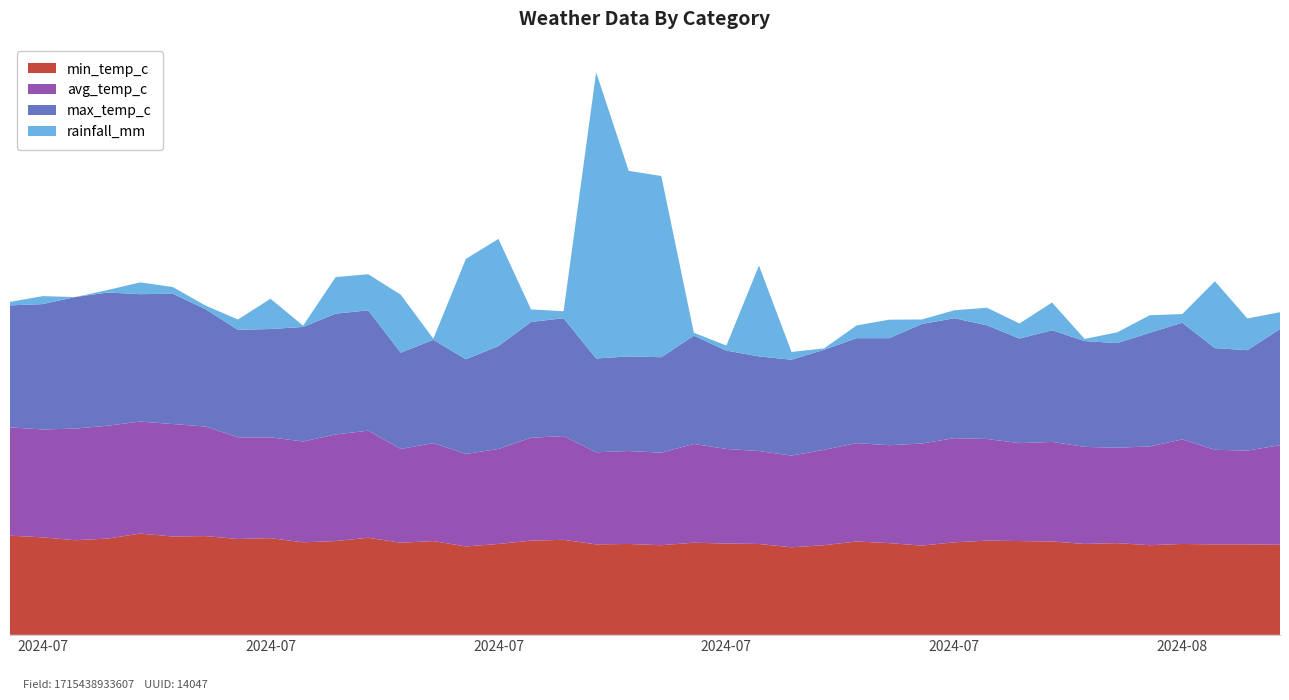

Reading left to right, what are all the values shown in this chart?

min_temp_c: 2024-07-01=23.9	2024-07-02=23.5	2024-07-03=22.8	2024-07-04=23.2	2024-07-05=24.4	2024-07-06=23.7	2024-07-07=23.8	2024-07-08=23.1	2024-07-09=23.3	2024-07-10=22.3	2024-07-11=22.6	2024-07-12=23.4	2024-07-13=22.2	2024-07-14=22.6	2024-07-15=21.3	2024-07-16=21.9	2024-07-17=22.7	2024-07-18=22.9	2024-07-19=21.8	2024-07-20=21.9	2024-07-21=21.6	2024-07-22=22.2	2024-07-23=22.0	2024-07-24=21.9	2024-07-25=21.1	2024-07-26=21.6	2024-07-27=22.5	2024-07-28=22.1	2024-07-29=21.5	2024-07-30=22.3	2024-07-31=22.7	2024-08-01=22.6	2024-08-02=22.5	2024-08-03=21.9	2024-08-04=22.1	2024-08-05=21.6	2024-08-06=21.9	2024-08-07=21.8	2024-08-08=21.8	2024-08-09=21.7
avg_temp_c: 2024-07-01=26.1	2024-07-02=26.0	2024-07-03=26.9	2024-07-04=27.2	2024-07-05=27.0	2024-07-06=27.1	2024-07-07=26.4	2024-07-08=24.5	2024-07-09=24.3	2024-07-10=24.3	2024-07-11=25.7	2024-07-12=25.8	2024-07-13=22.6	2024-07-14=23.6	2024-07-15=22.3	2024-07-16=22.9	2024-07-17=24.8	2024-07-18=25.0	2024-07-19=22.2	2024-07-20=22.4	2024-07-21=22.3	2024-07-22=23.8	2024-07-23=22.8	2024-07-24=22.4	2024-07-25=22.1	2024-07-26=23.0	2024-07-27=23.7	2024-07-28=23.6	2024-07-29=24.6	2024-07-30=25.1	2024-07-31=24.5	2024-08-01=23.6	2024-08-02=24.0	2024-08-03=23.4	2024-08-04=23.0	2024-08-05=23.8	2024-08-06=25.2	2024-08-07=22.8	2024-08-08=22.6	2024-08-09=24.0
max_temp_c: 2024-07-01=29.4	2024-07-02=30.2	2024-07-03=31.7	2024-07-04=32.1	2024-07-05=30.7	2024-07-06=31.4	2024-07-07=28.3	2024-07-08=25.9	2024-07-09=26.1	2024-07-10=27.6	2024-07-11=29.1	2024-07-12=29.0	2024-07-13=23.2	2024-07-14=24.9	2024-07-15=22.8	2024-07-16=24.8	2024-07-17=27.9	2024-07-18=28.4	2024-07-19=22.6	2024-07-20=22.8	2024-07-21=23.0	2024-07-22=26.1	2024-07-23=23.7	2024-07-24=22.8	2024-07-25=23.1	2024-07-26=24.1	2024-07-27=25.3	2024-07-28=25.8	2024-07-29=28.8	2024-07-30=28.9	2024-07-31=27.4	2024-08-01=25.2	2024-08-02=26.9	2024-08-03=25.5	2024-08-04=25.2	2024-08-05=27.4	2024-08-06=28.1	2024-08-07=24.5	2024-08-08=24.2	2024-08-09=28.0
rainfall_mm: 2024-07-01=0.8	2024-07-02=1.9	2024-07-03=0.0	2024-07-04=0.6	2024-07-05=2.8	2024-07-06=1.6	2024-07-07=0.9	2024-07-08=2.5	2024-07-09=7.3	2024-07-10=0.3	2024-07-11=8.8	2024-07-12=8.7	2024-07-13=14.0	2024-07-14=0.3	2024-07-15=24.2	2024-07-16=25.8	2024-07-17=3.0	2024-07-18=1.7	2024-07-19=69.0	2024-07-20=44.7	2024-07-21=43.7	2024-07-22=0.7	2024-07-23=1.2	2024-07-24=21.9	2024-07-25=1.9	2024-07-26=0.3	2024-07-27=3.1	2024-07-28=4.5	2024-07-29=1.1	2024-07-30=1.9	2024-07-31=4.2	2024-08-01=3.6	2024-08-02=6.7	2024-08-03=0.5	2024-08-04=2.6	2024-08-05=4.2	2024-08-06=2.1	2024-08-07=16.1	2024-08-08=7.6	2024-08-09=4.0